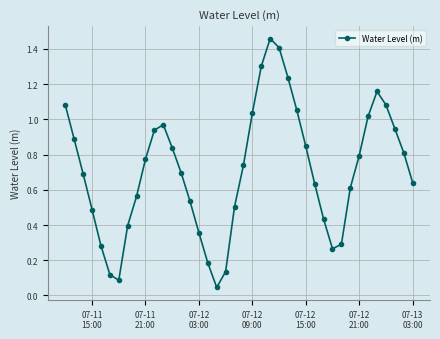

How many points are lower than both their immediate neighbors (excluding endpoints)?

3